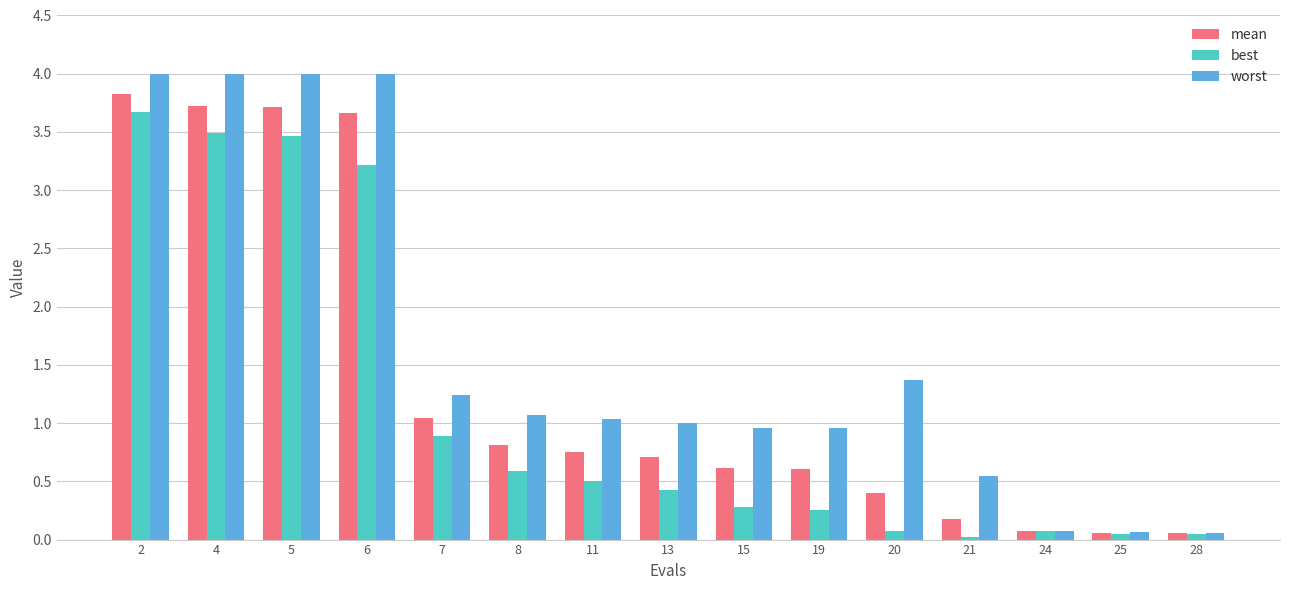

Read the worst value at 2.

4.0